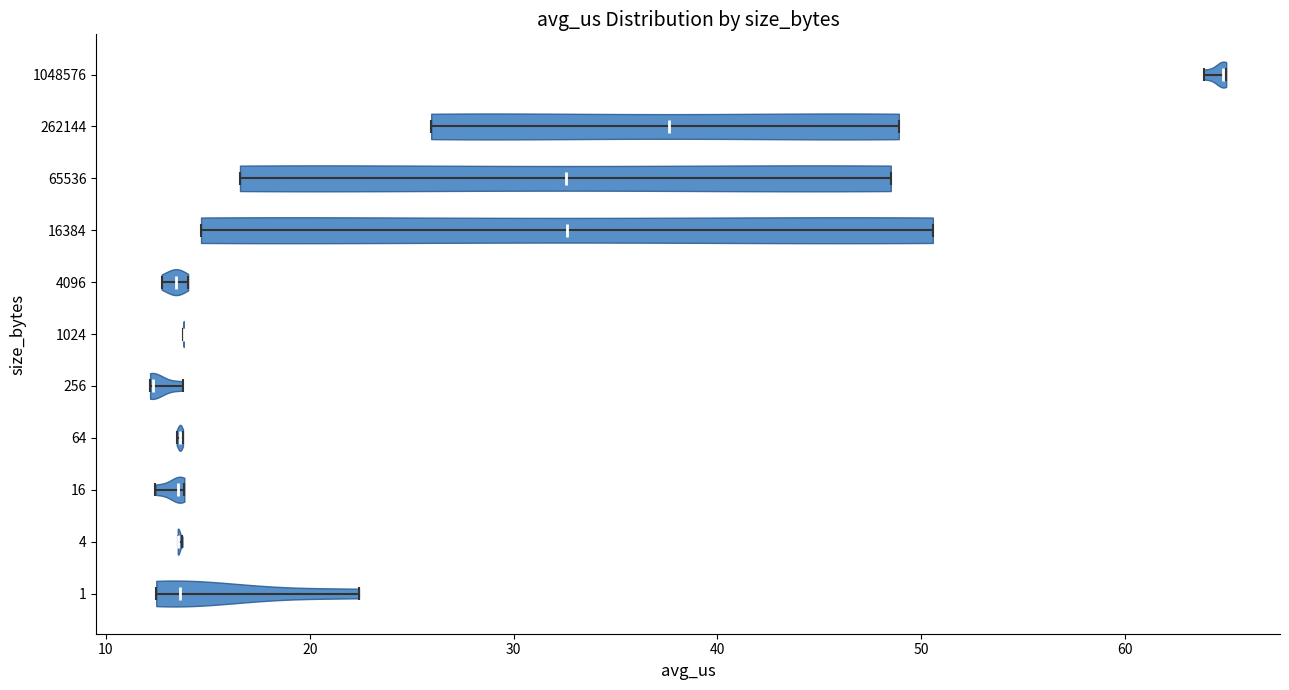

Which violin has the furthest to the right median line?

1048576